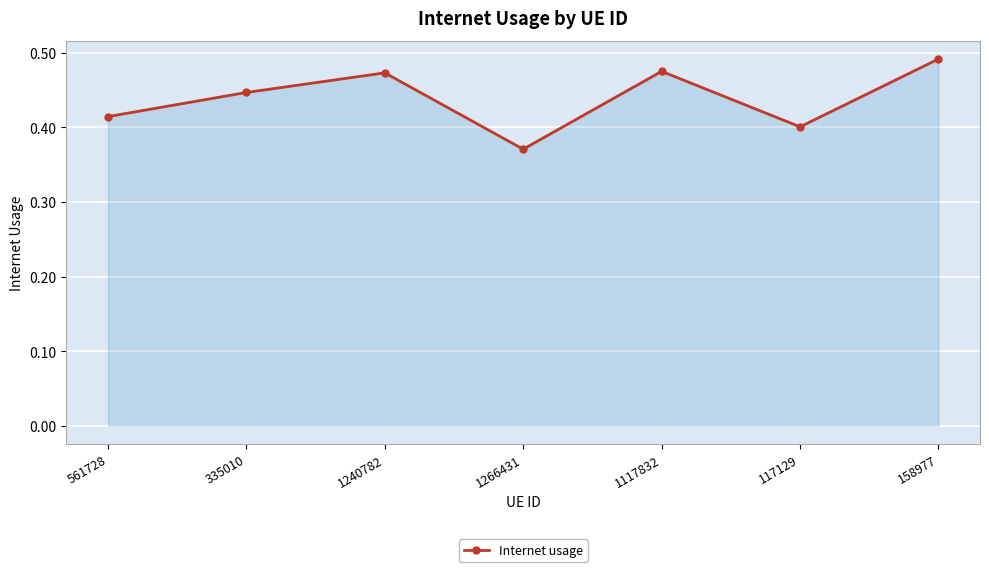

What is the sum of the values at 1266431 and 1117832?

0.8